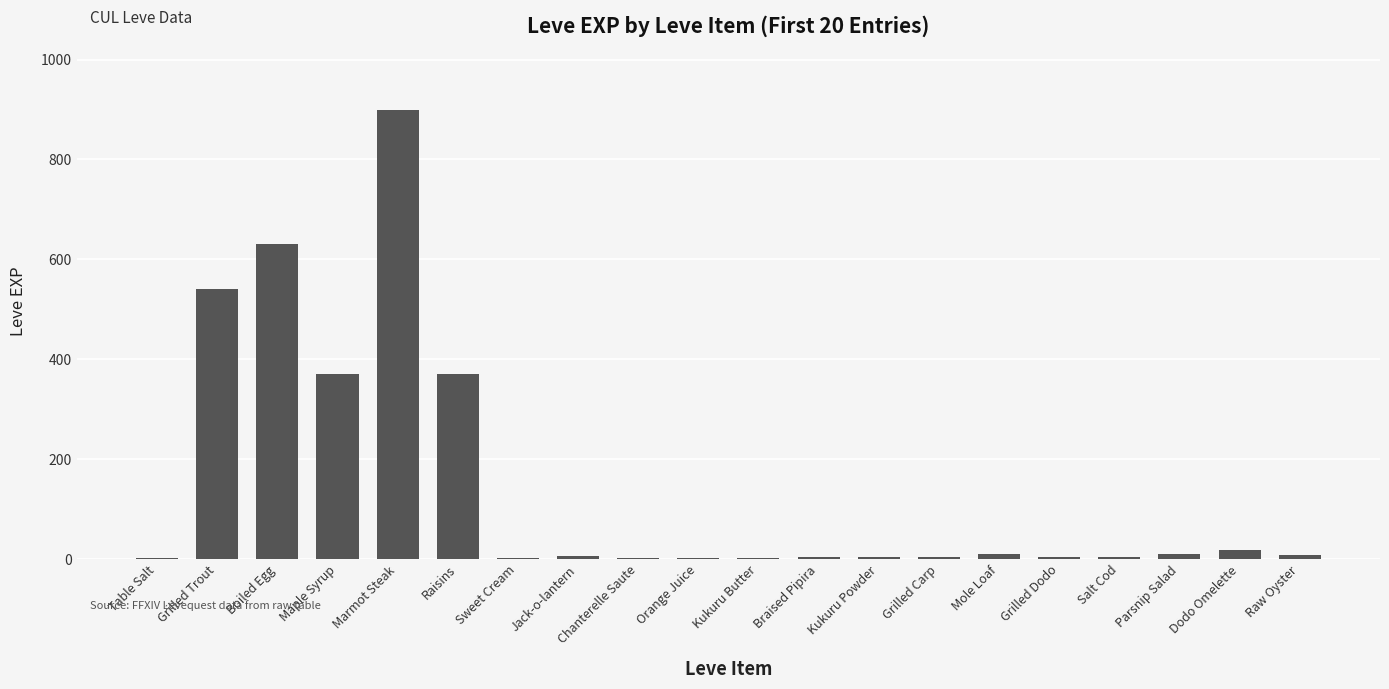

True or false: the data shows 370 at Raisins.

True